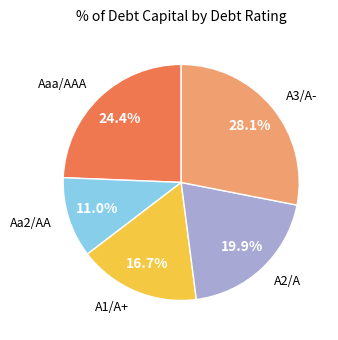

Is there a majority slice in this chart?

No